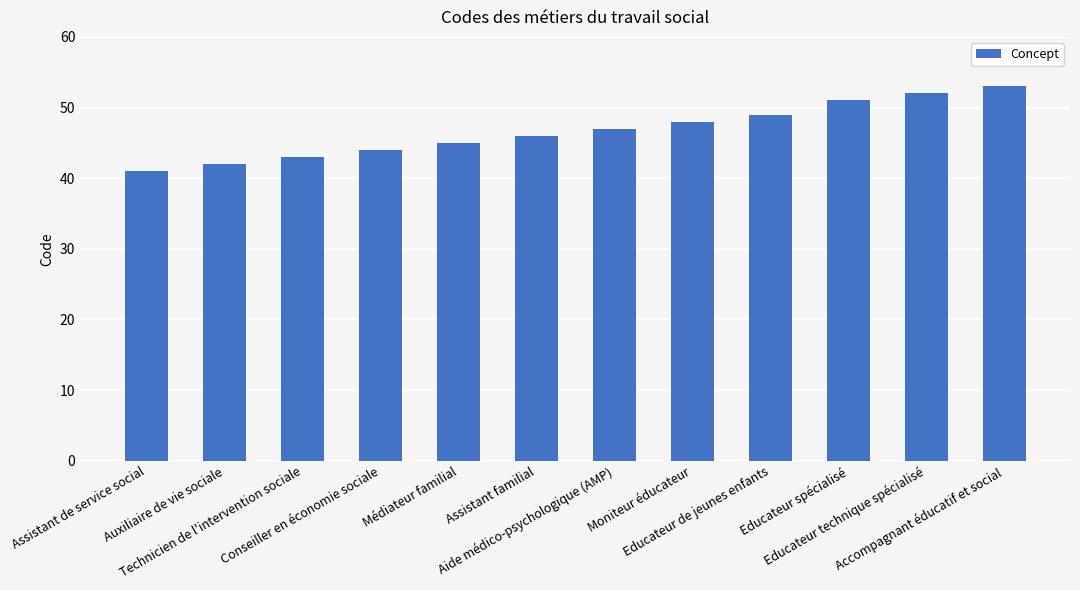

True or false: the data shows 36 at Educateur spécialisé.

False